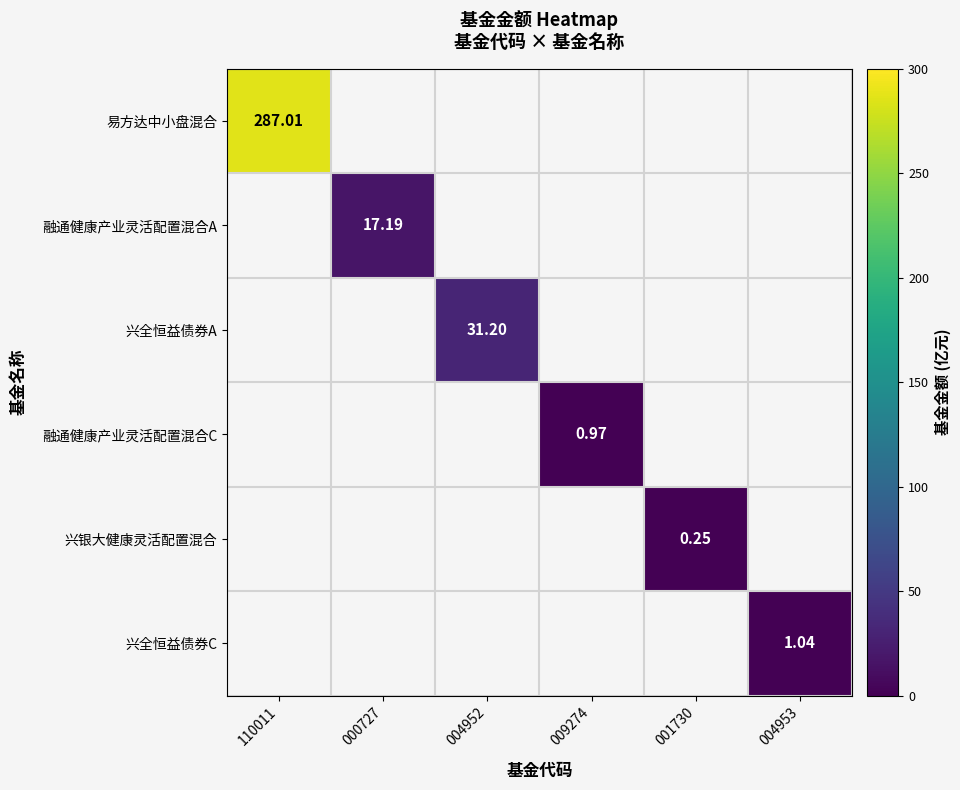

What is the sum of all 易方达中小盘混合 values?

287.0